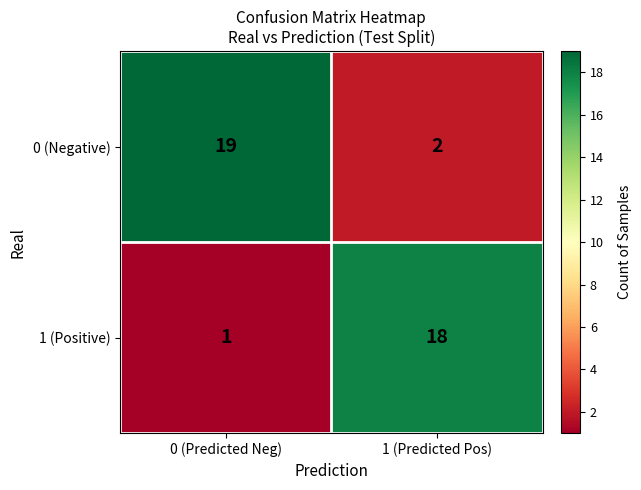

Which category has the highest value across all series?

0 (Predicted Neg)